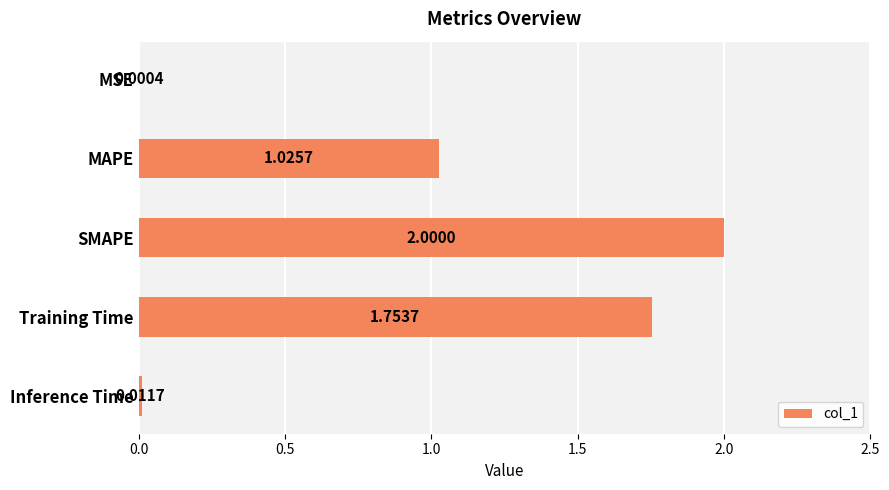

Which has a higher value, Training Time or MAPE?

Training Time